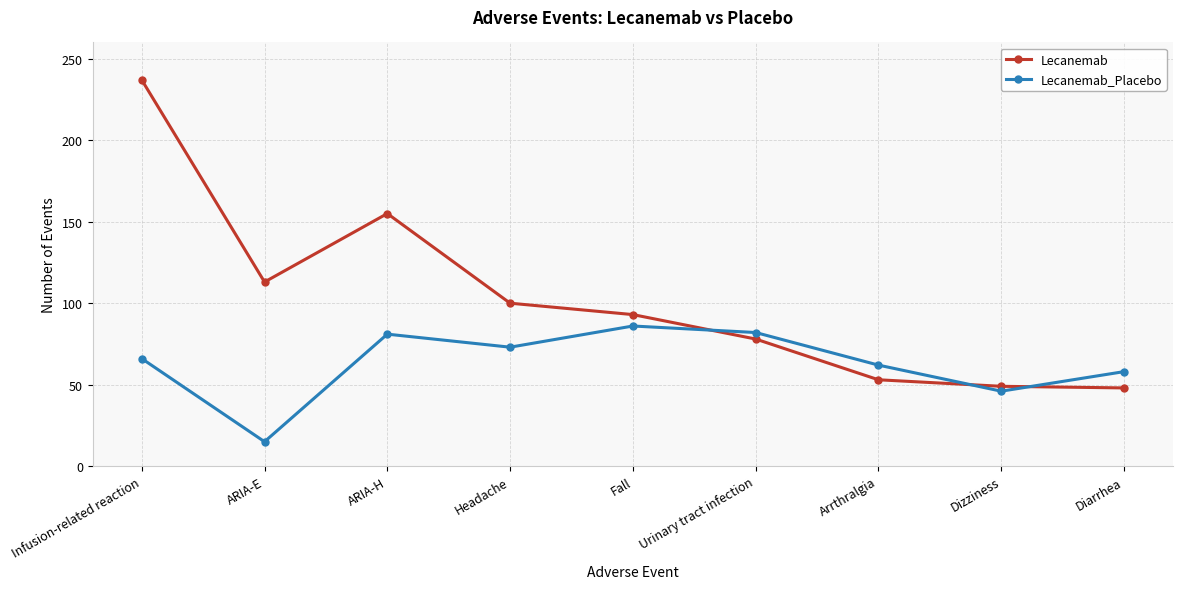

What is the difference between the maximum and minimum values in the Lecanemab_Placebo series?

71